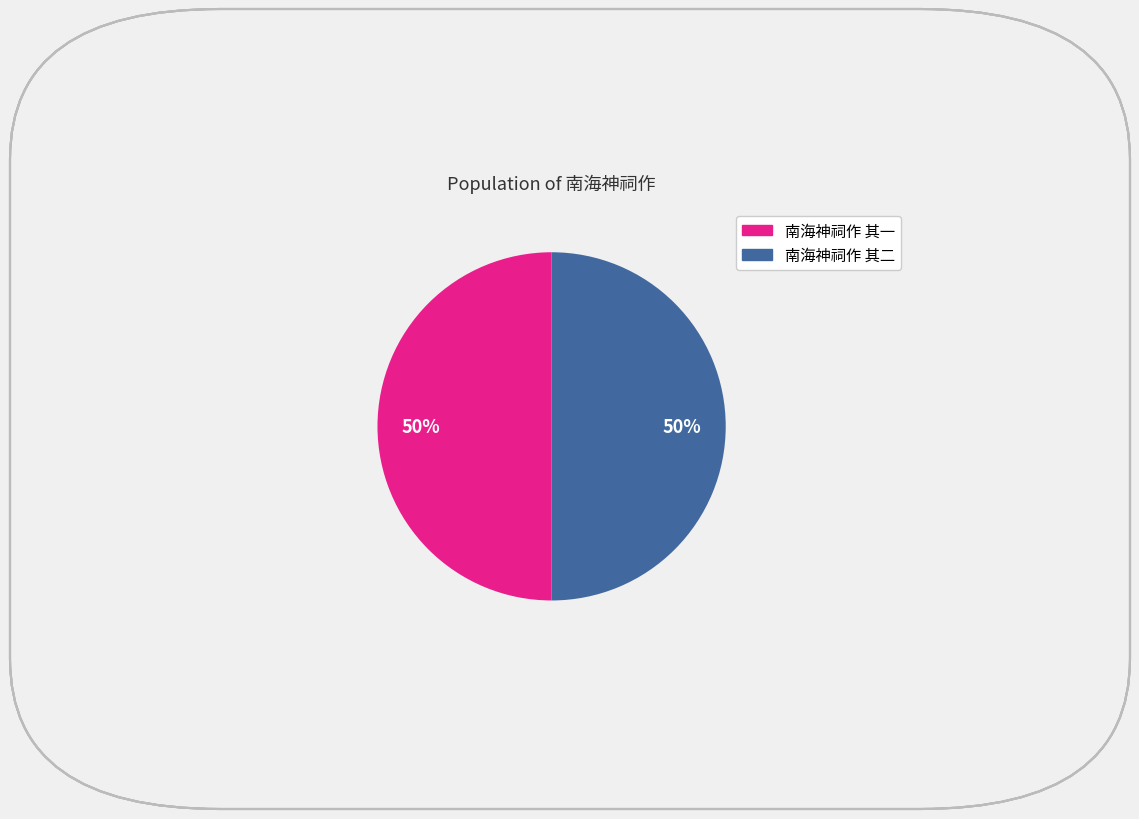

Count the number of slices in the pie.

2